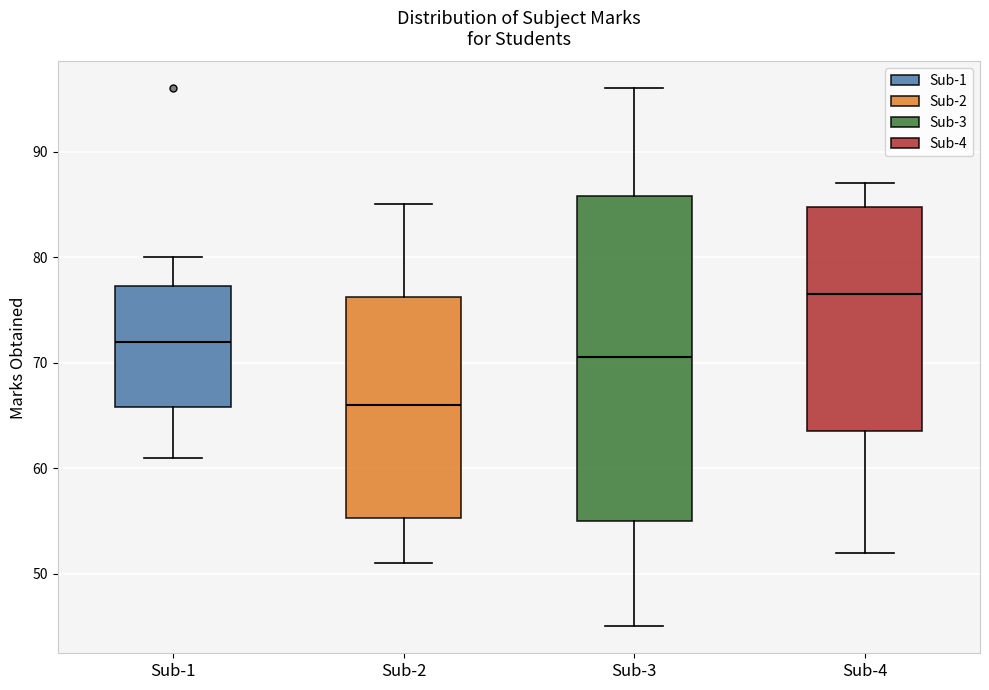

Comparing the boxes themselves (not the whiskers), which one is the tallest?

Sub-3